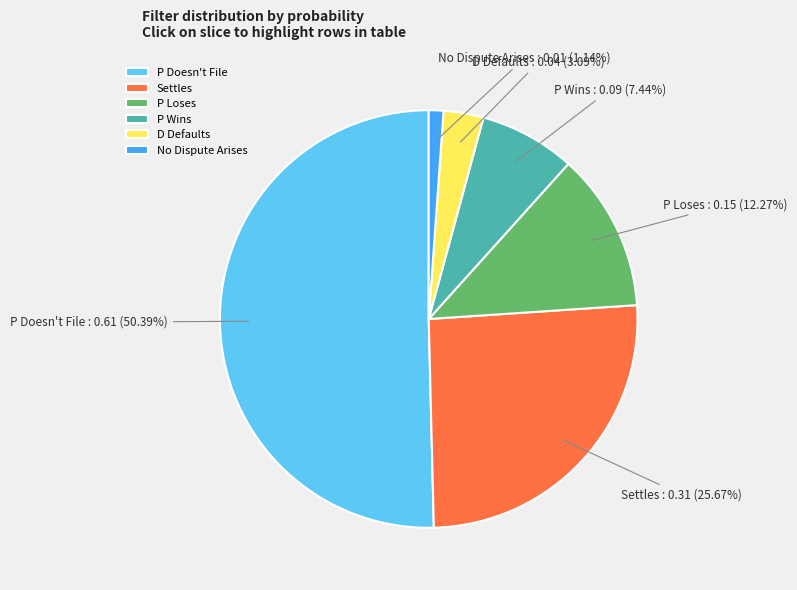

Which category has the smallest portion of the pie?

No Dispute Arises